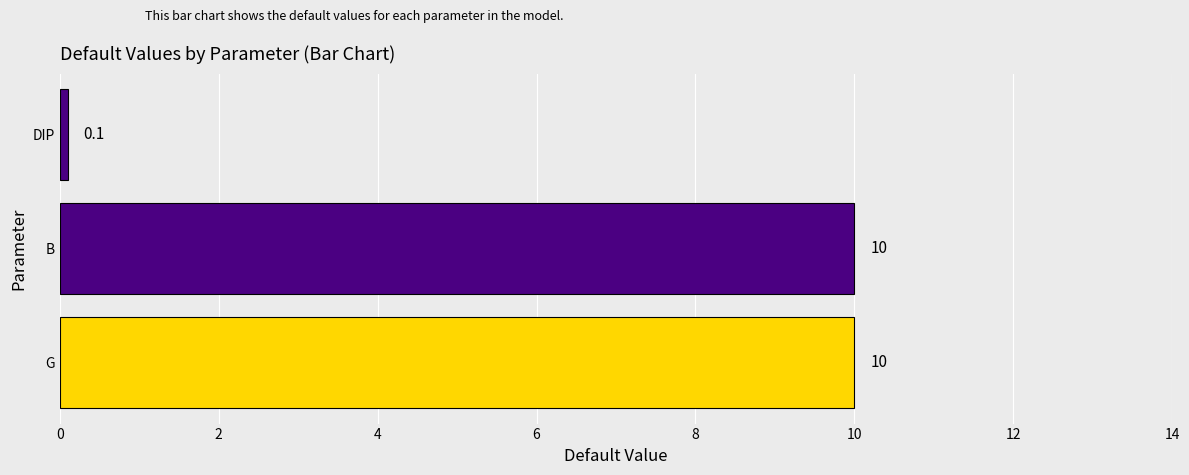

The chart shows a value of 15.1 at B. True or false?

False